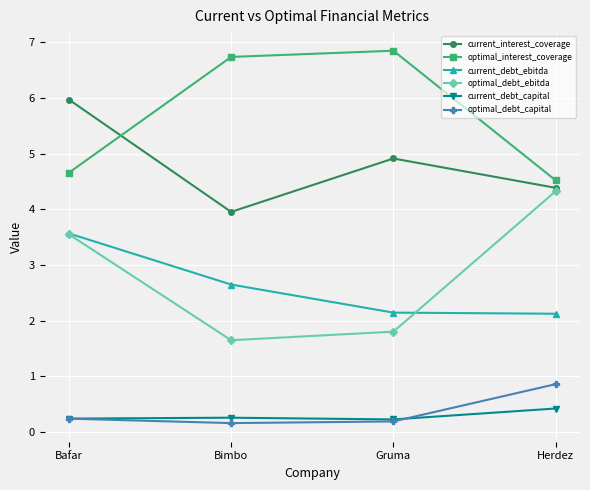

What is the greatest value displayed?

6.9